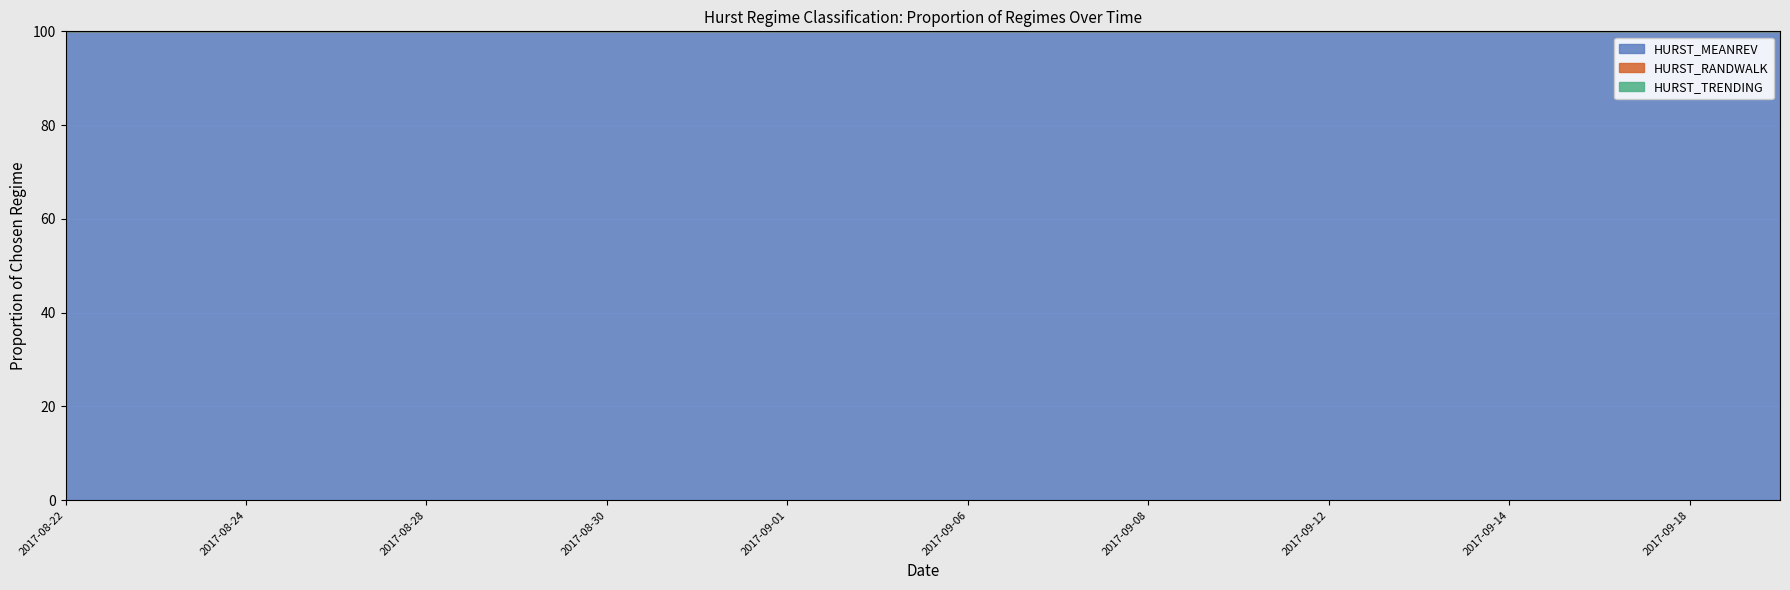

What position from the left is 2017-09-07?

12